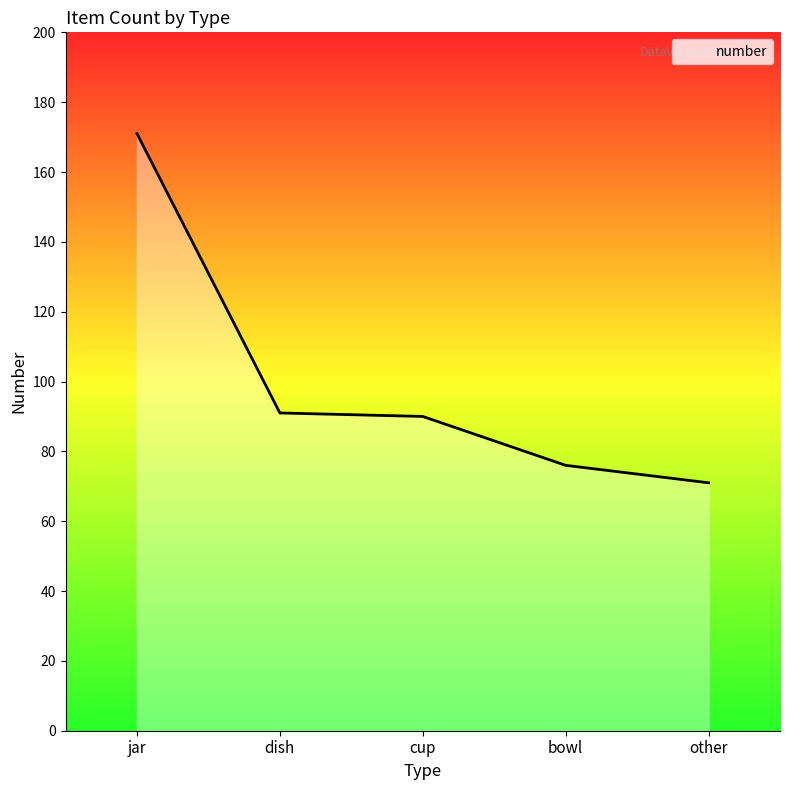

What is the change in value from dish to bowl?

-15